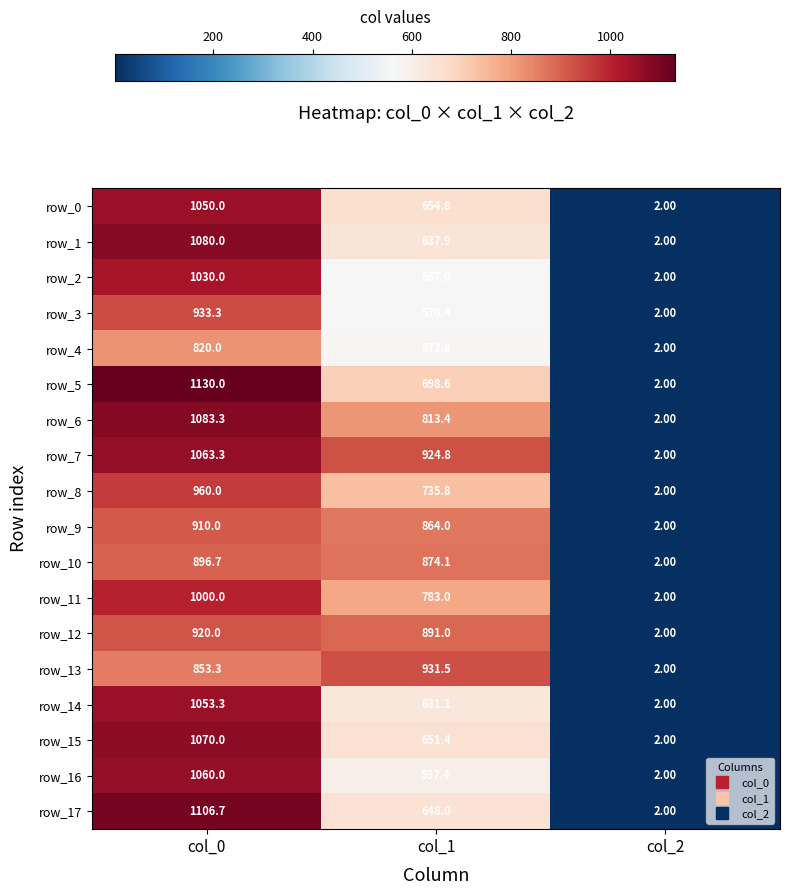

At which label is row_2 closest to 516?

col_1